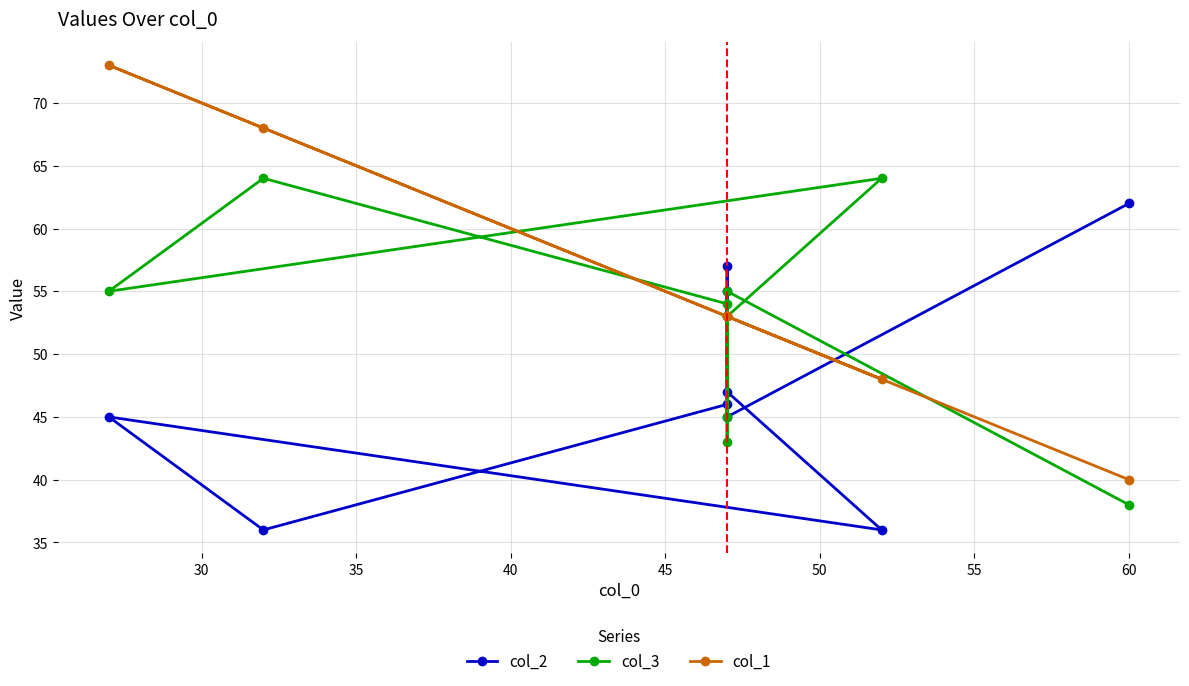

In col_2, how many points are lower than both neighbors (excluding endpoints)?

3